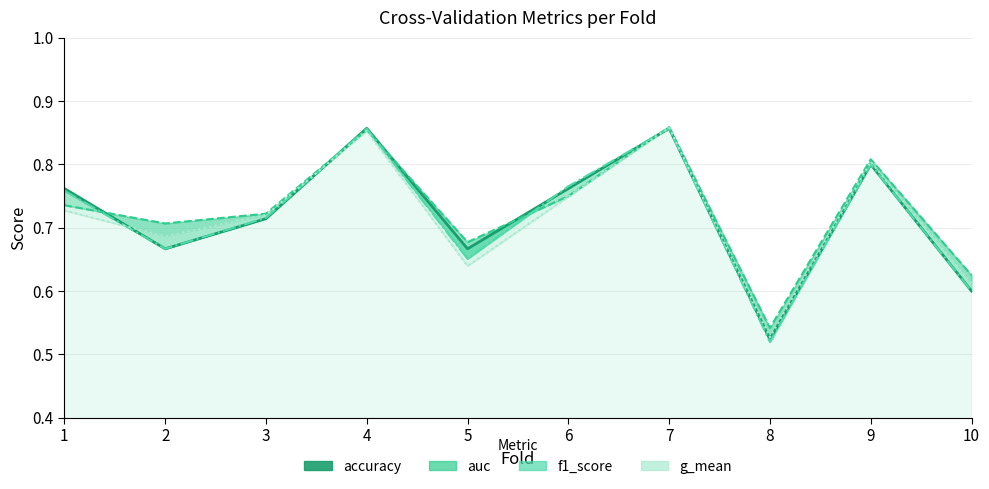

What is the change in value from 3 to 10?

-0.1